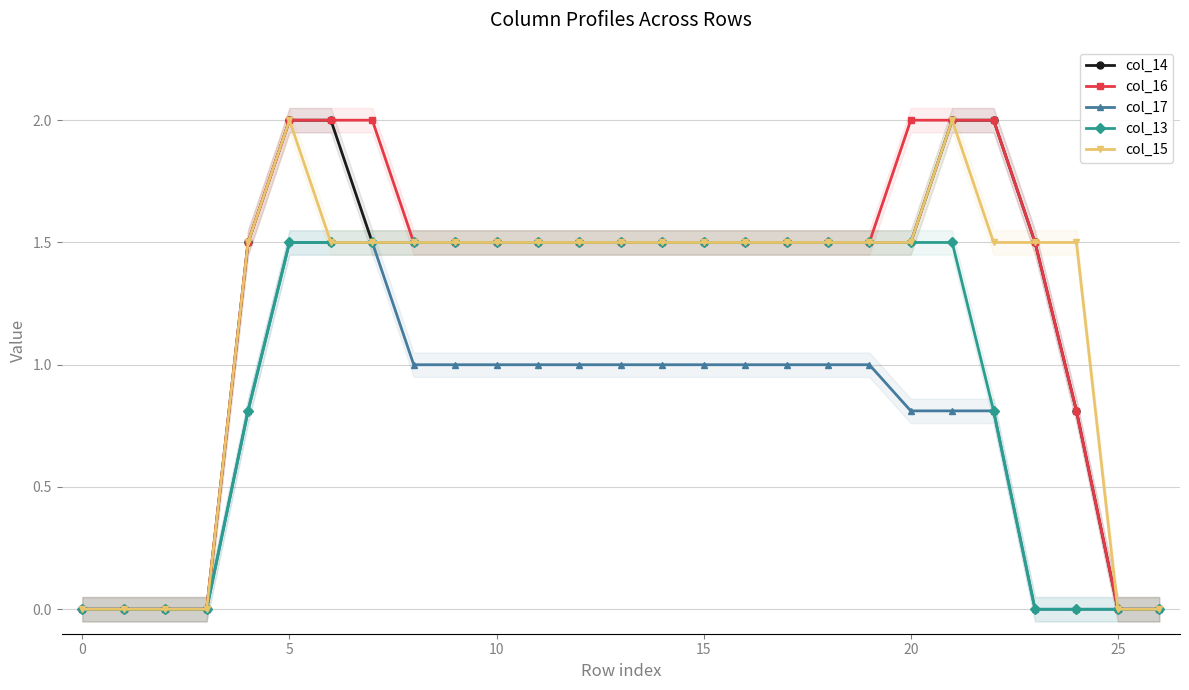

Which series has the widest spread of values?

col_14